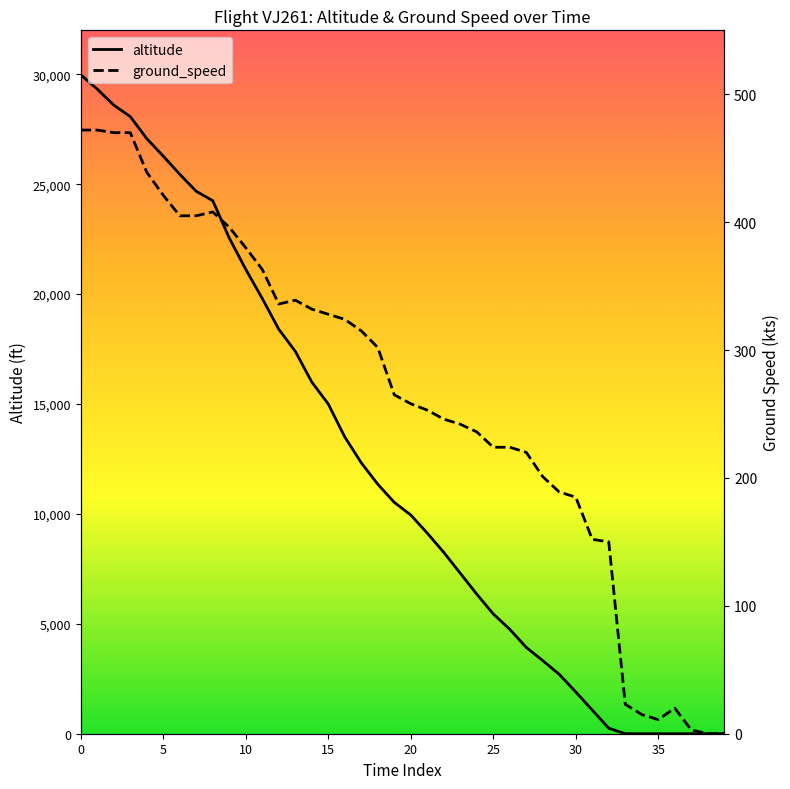

What is the label of the 39th point from the left?

38